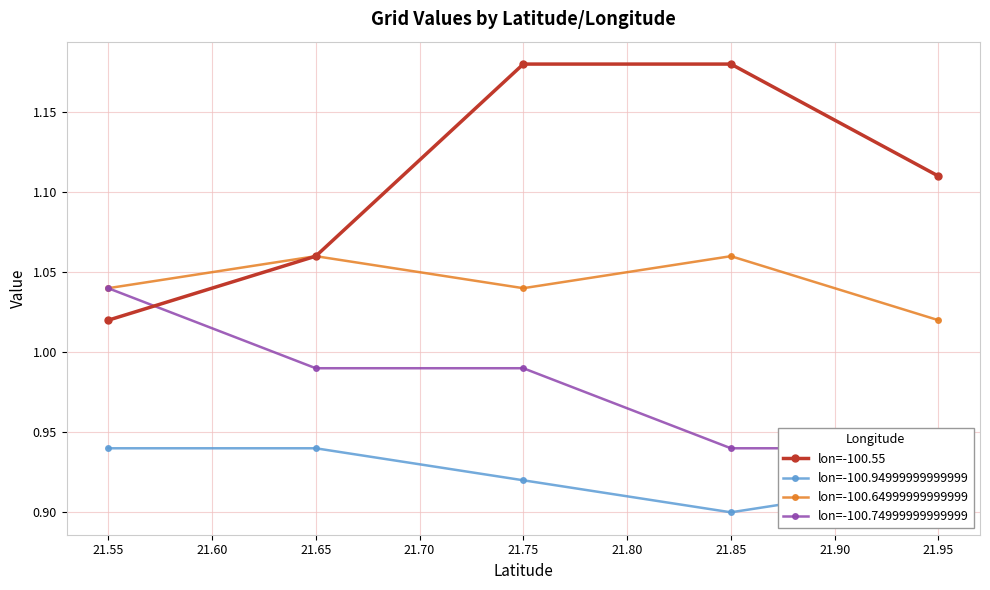

True or false: lon=-100.64999999999999 has a value of 1.6 at 21.65.

False